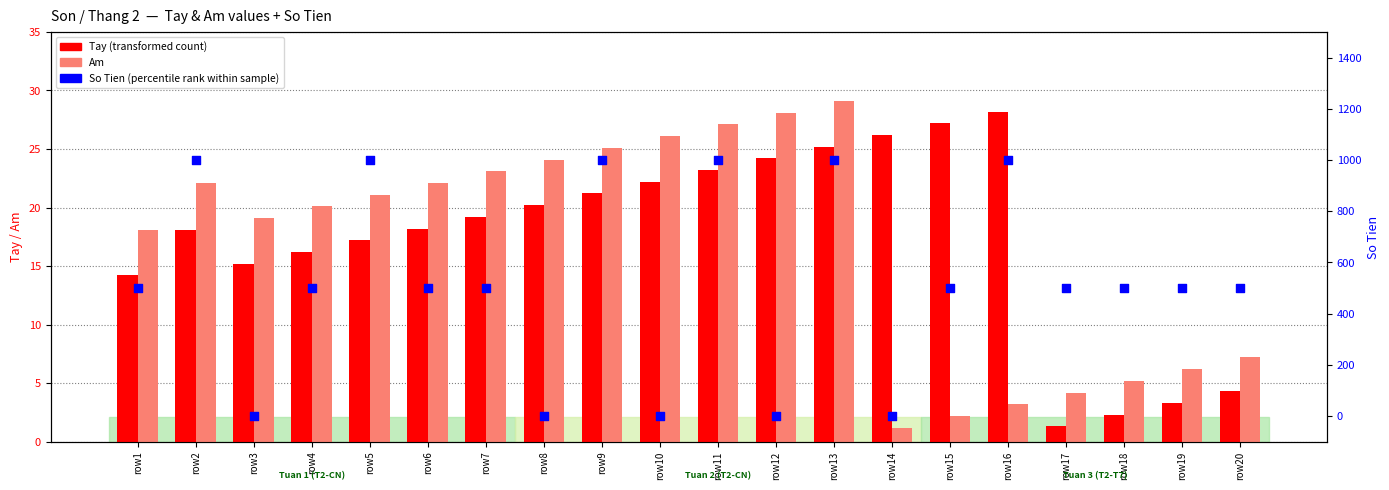

Which series reaches the minimum Y coordinate?

So Tien (percentile rank)